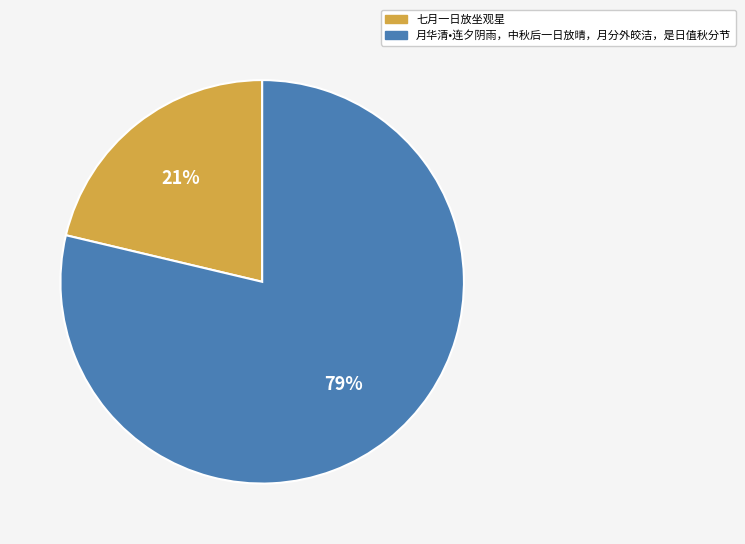

Which category has the biggest portion of the pie?

月华清•连夕阴雨，中秋后一日放晴，月分外皎洁，是日值秋分节